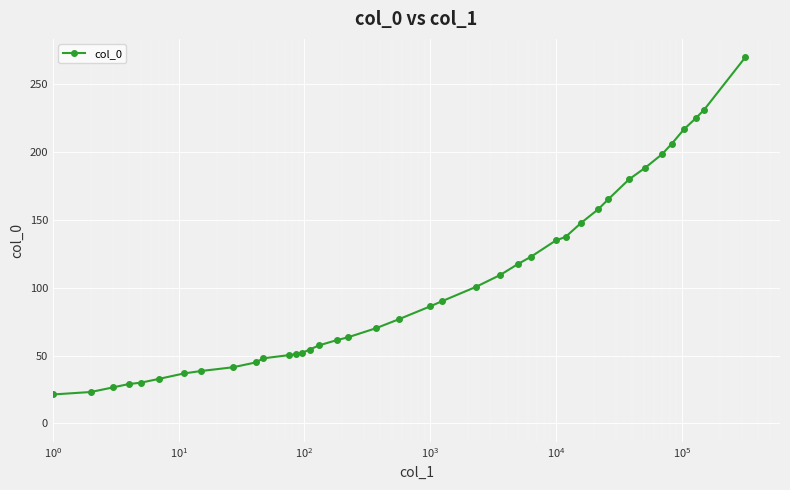

What is the difference between the maximum and second lowest values?

248.6